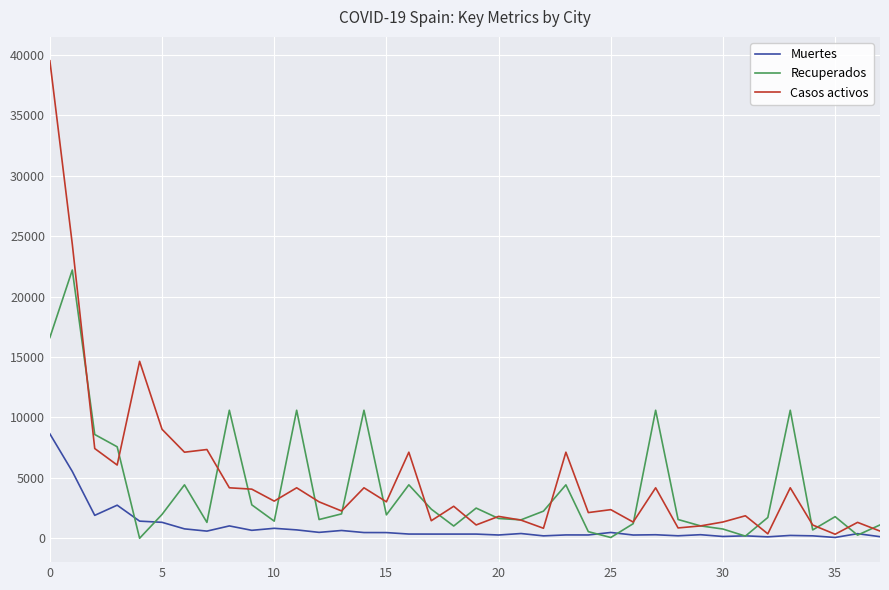

What is the maximum value for Recuperados?

22205